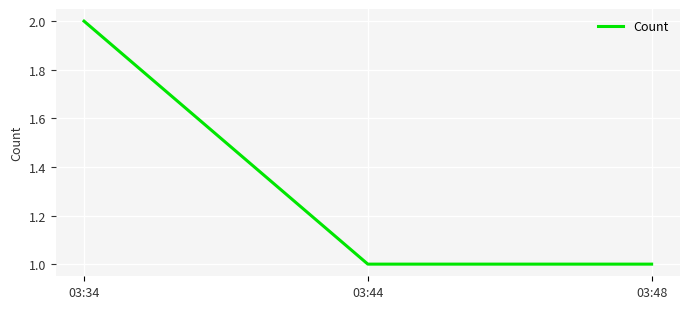

What is the sum of all values?

4